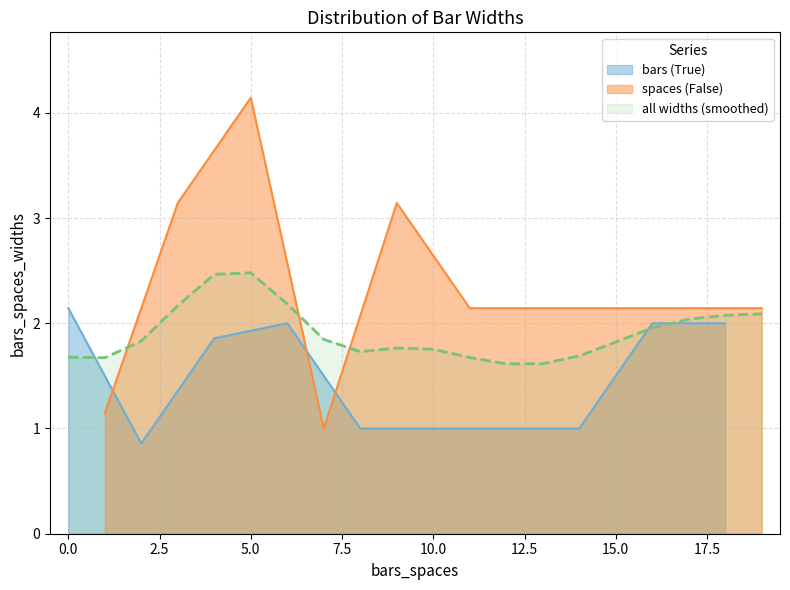

What is the minimum value shown in the chart?

0.9